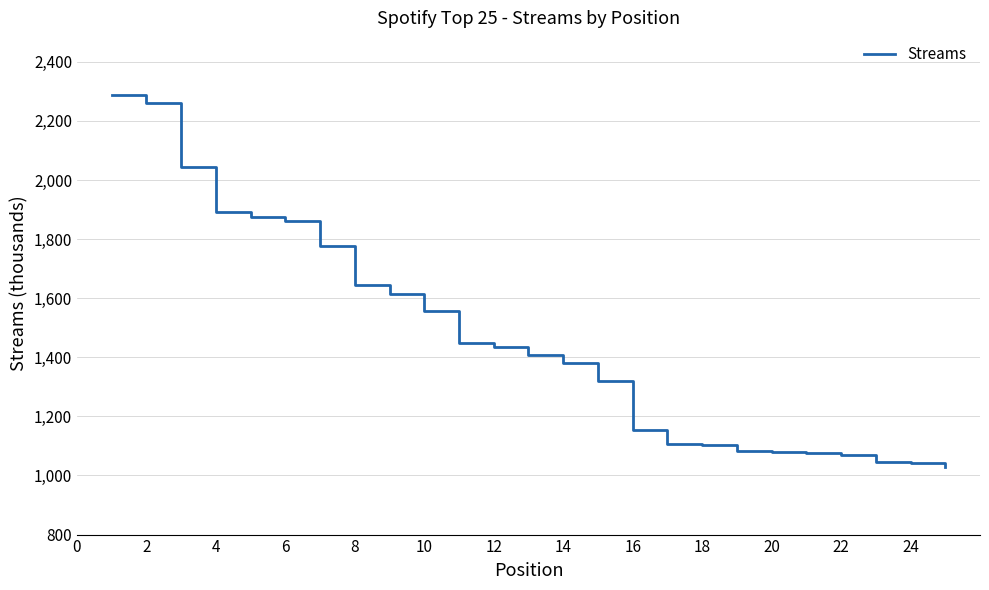

What is the maximum value shown in the chart?

2289